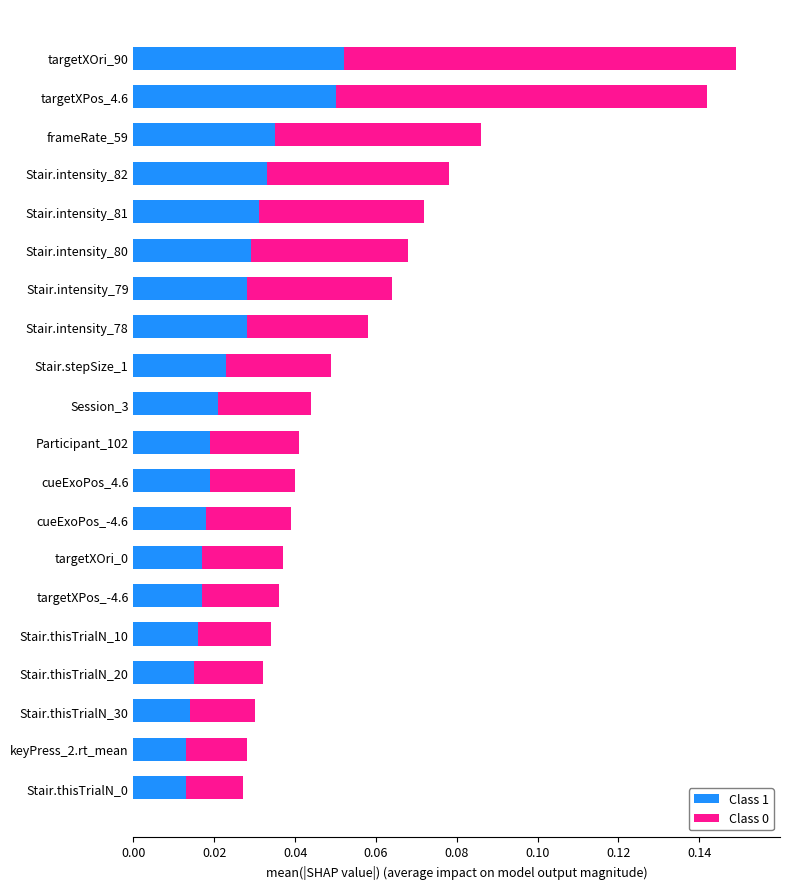

Count the Class 1 values in the range 0 to 1.

20